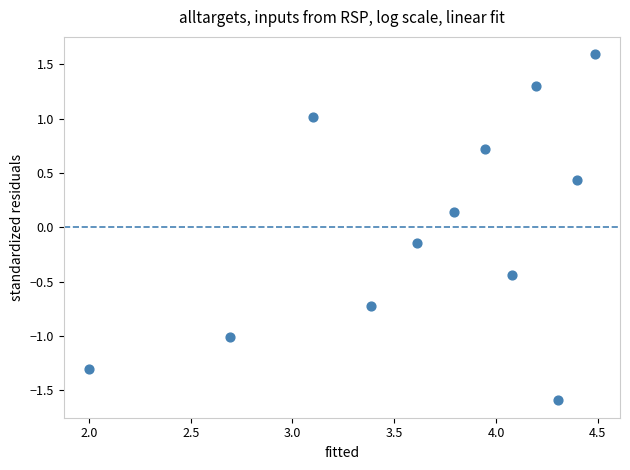

What is the range of Y values (max minus min)?

3.2